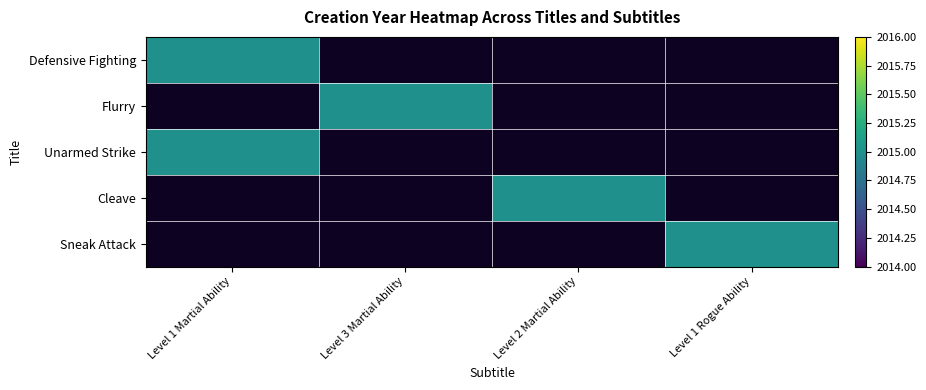

How many Unarmed Strike values are between 0 and 2015?

4